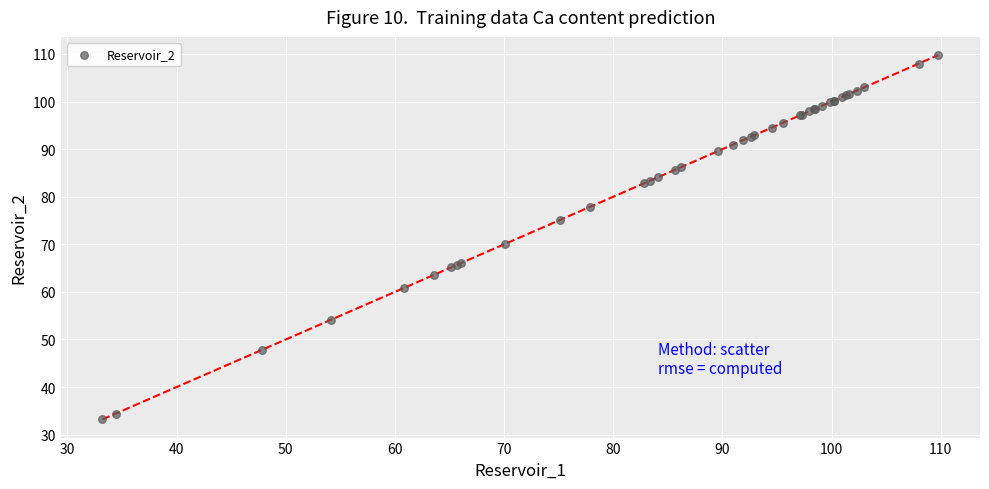

What Y value in the scatter plot is closest to 71?

70.1